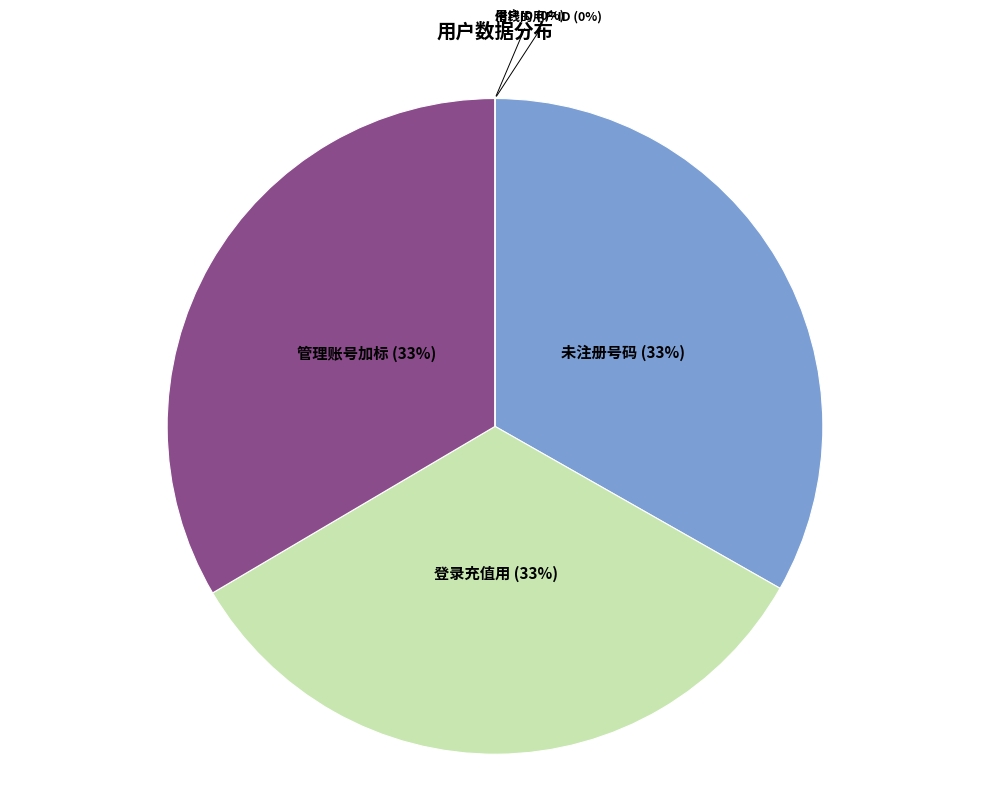

What is the largest slice in the pie chart?

管理账号加标